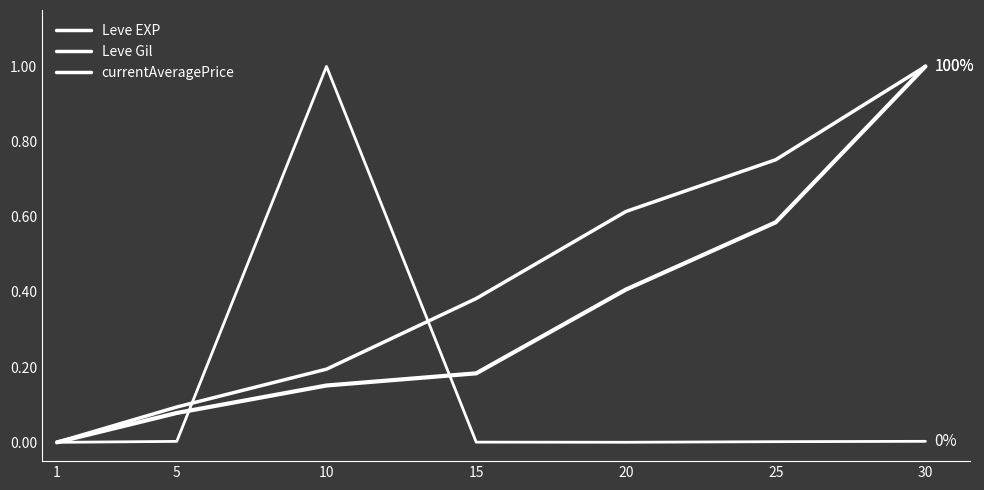

How many lines are shown in the chart?

3